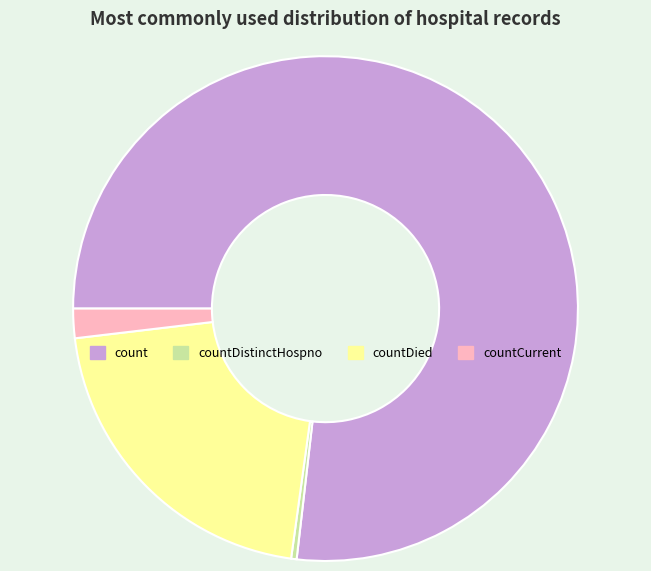

What is the largest slice in the pie chart?

count